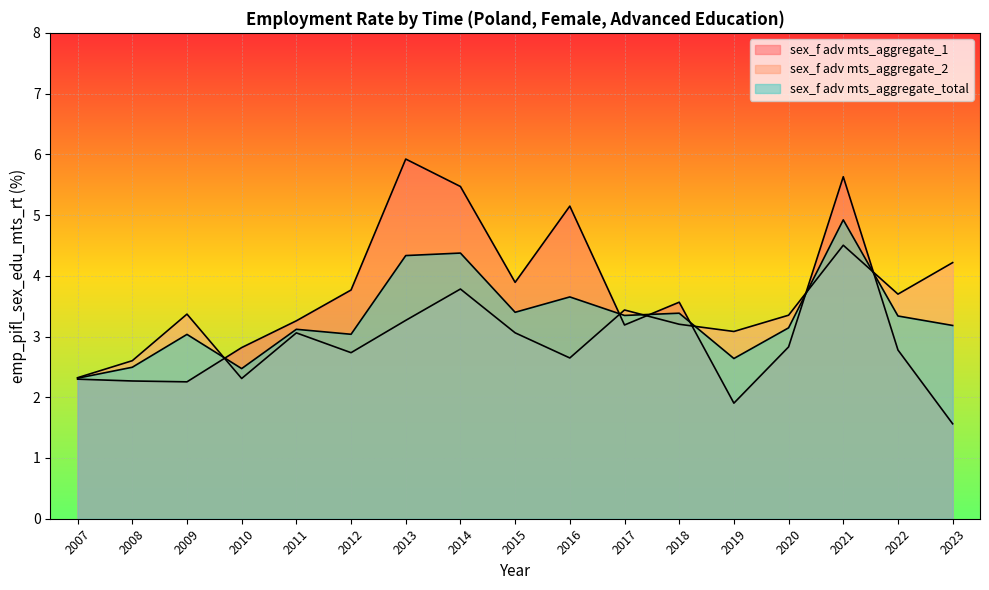

How many interior local peaks does the sex_f adv mts_aggregate_1 series have?

4